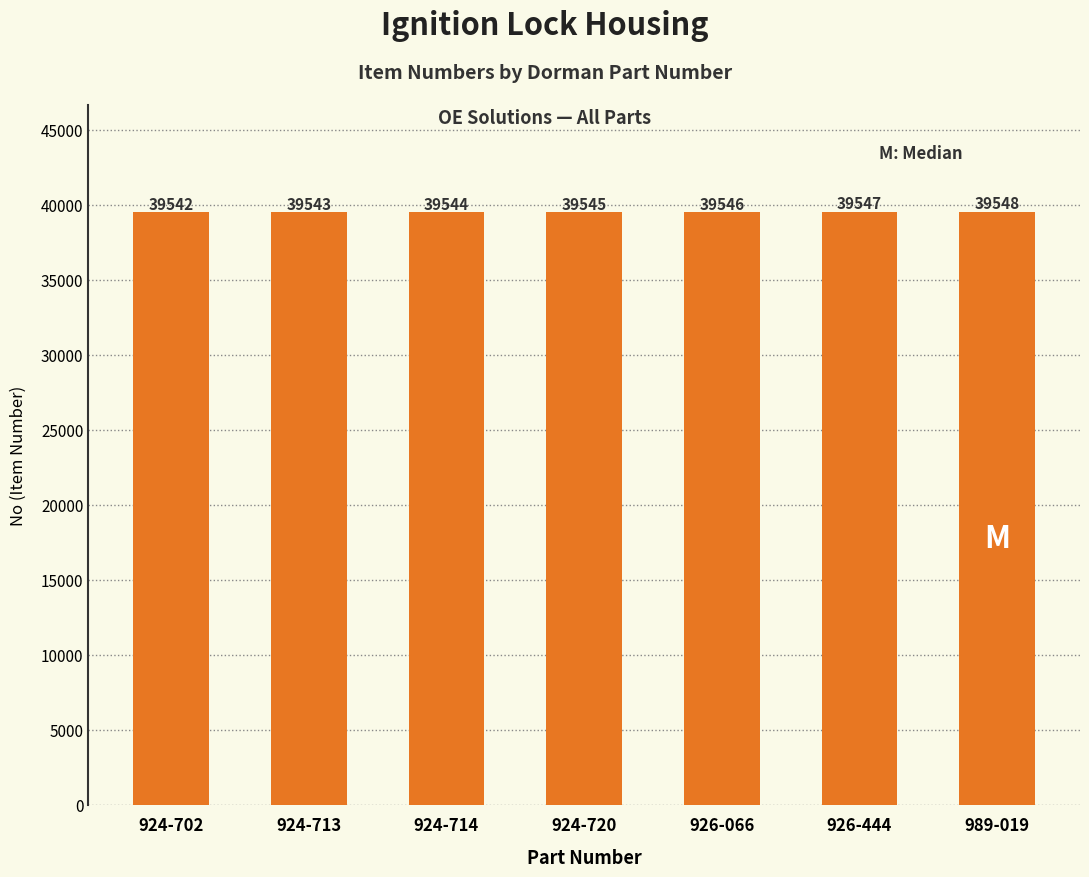

Count the values in the range 39543 to 39547.

5